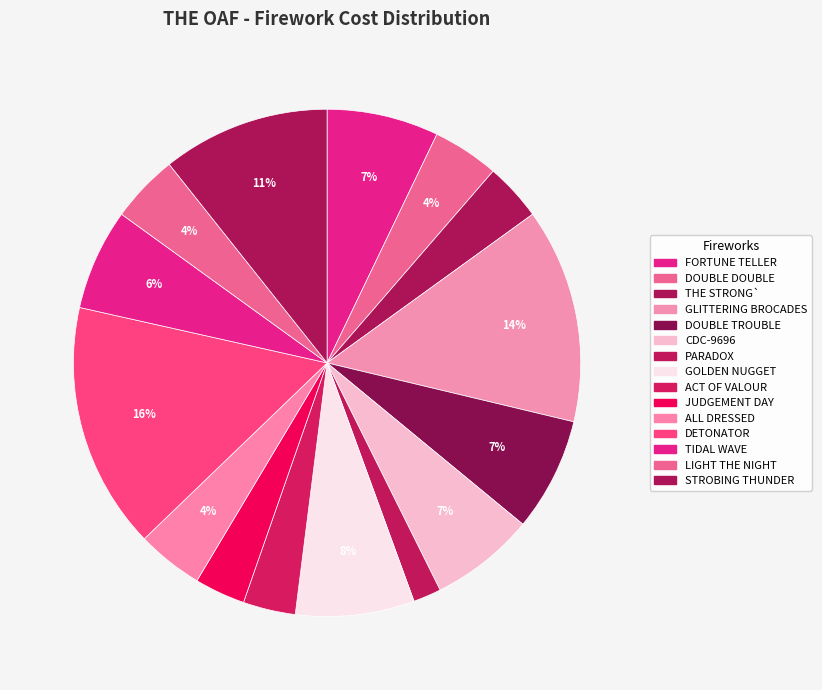

Do LIGHT THE NIGHT and CDC-9696 together represent more than half of the pie?

No